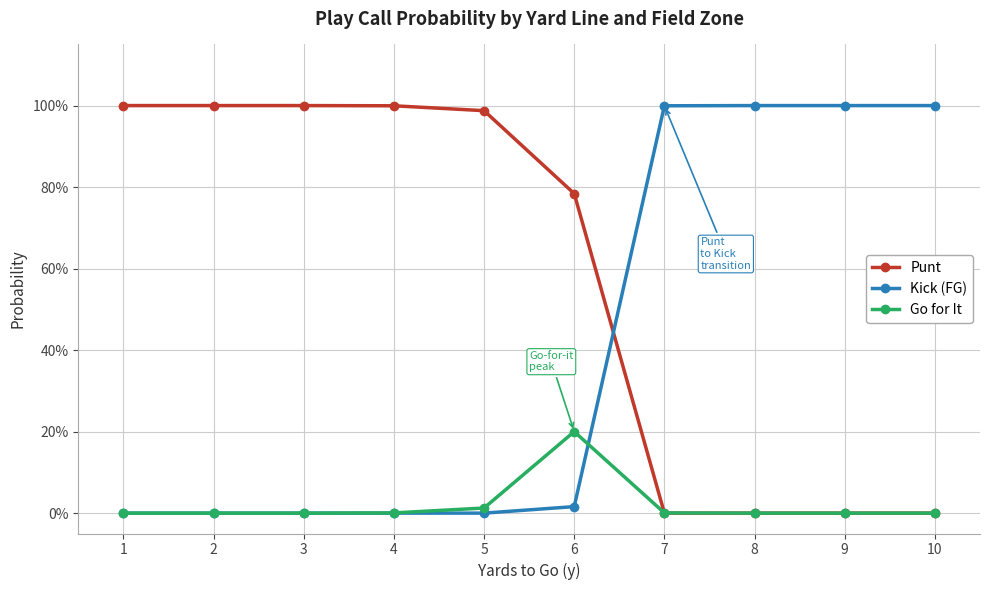

True or false: Punt has a value of 0.2 at 5.

False